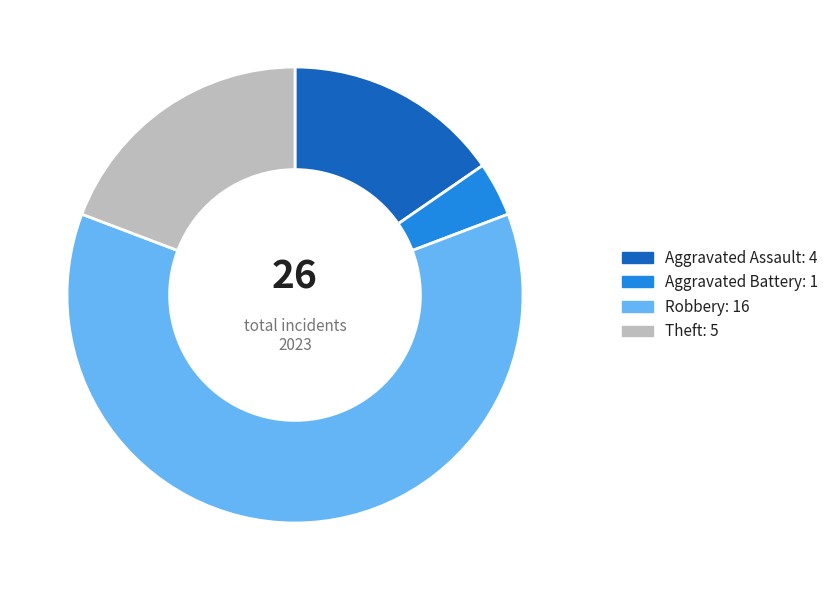

Does any single category account for the majority?

Yes